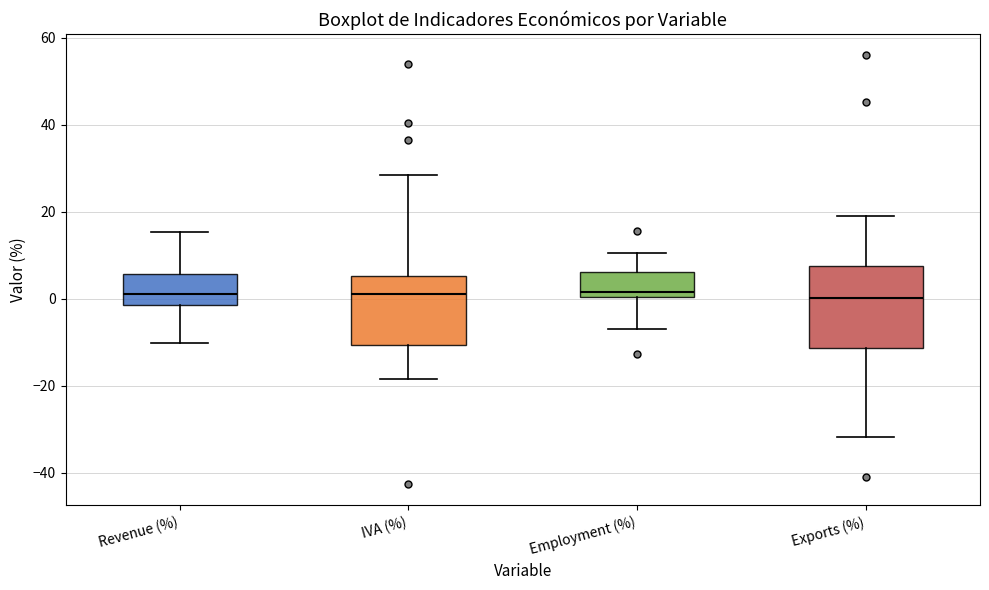

Where is the upper edge of the box for Exports (%) on the y-axis? The values are not printed on the chart, so give them approximately, as read against the axis.

8